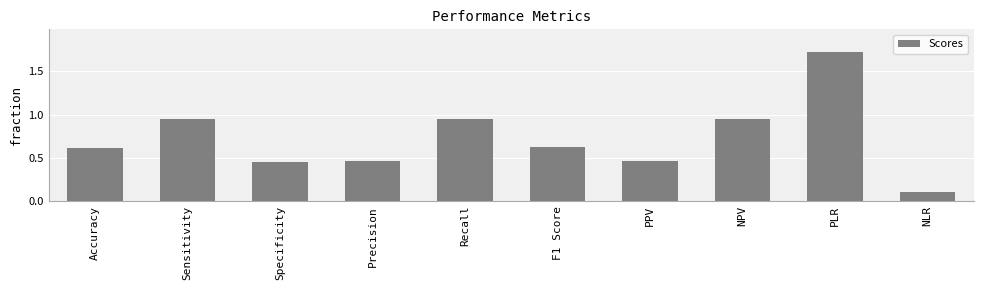

Which label corresponds to the largest value in the chart?

PLR